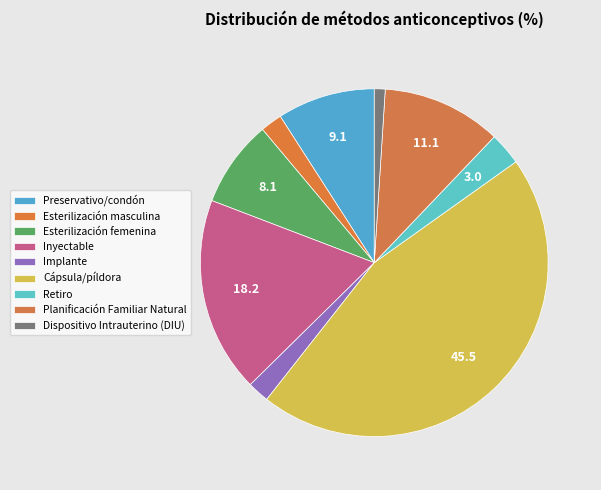

Between Esterilización masculina and Planificación Familiar Natural, which is larger?

Planificación Familiar Natural